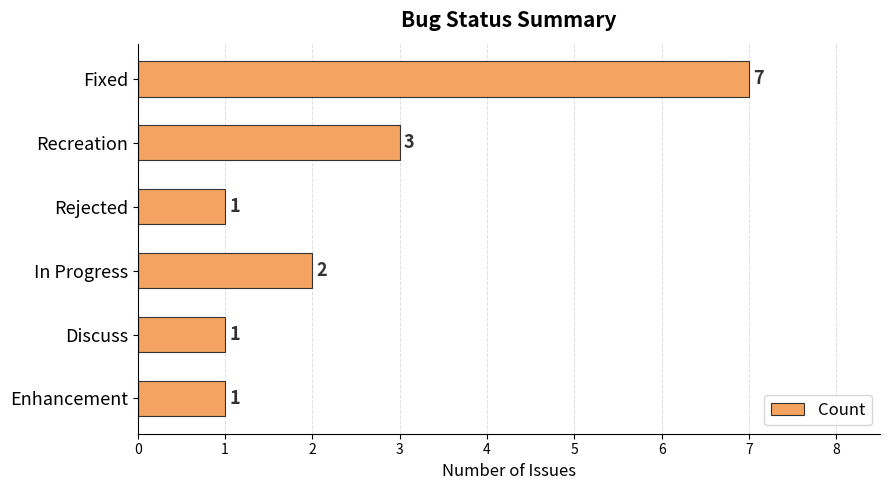

The chart shows a value of 3 at Recreation. True or false?

True